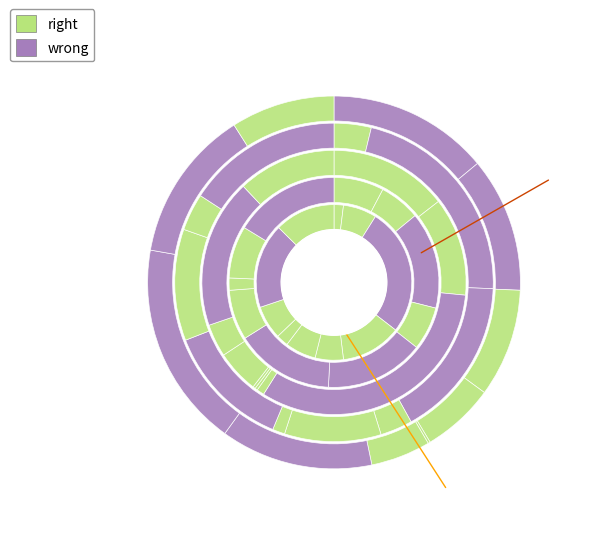

Is it true that Device 5 is 18% of the pie?

False